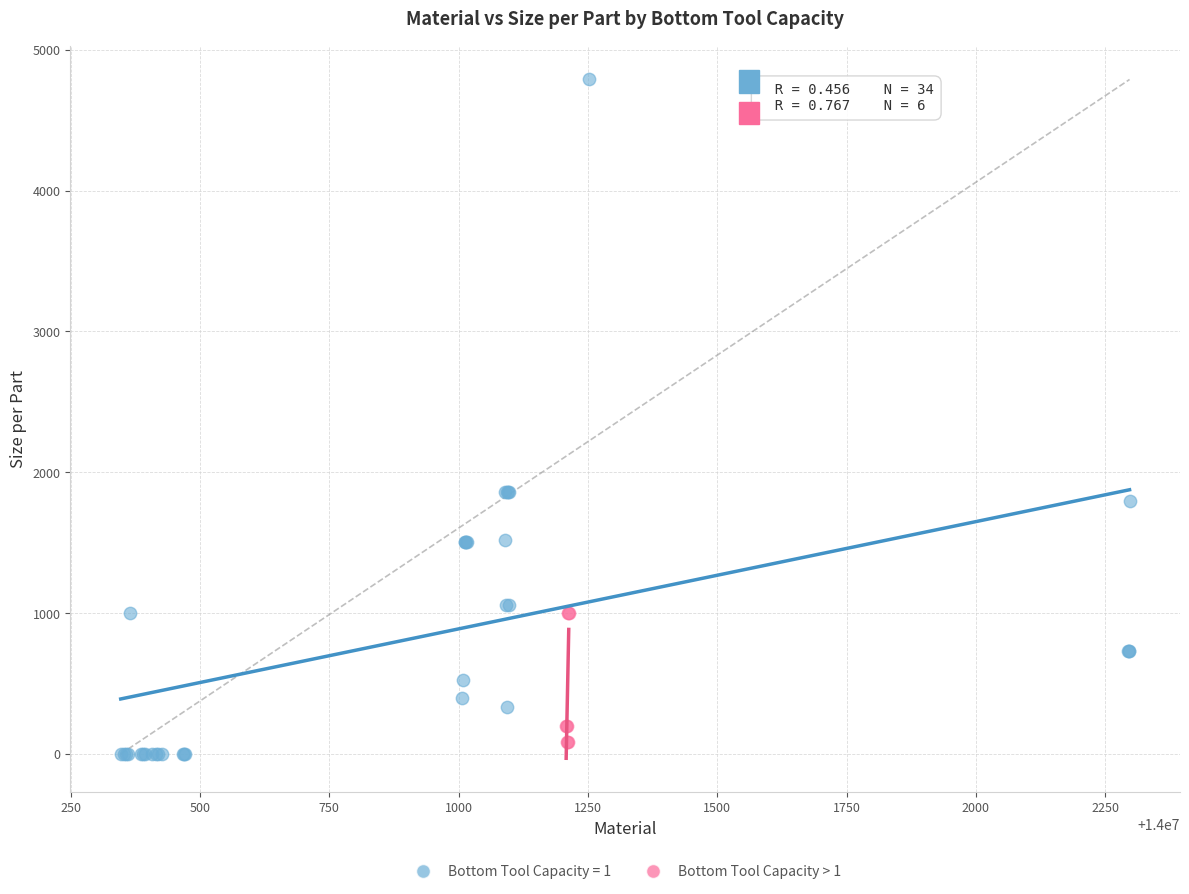

Which series has the largest Y range (max minus min)?

Bottom Tool Capacity = 1